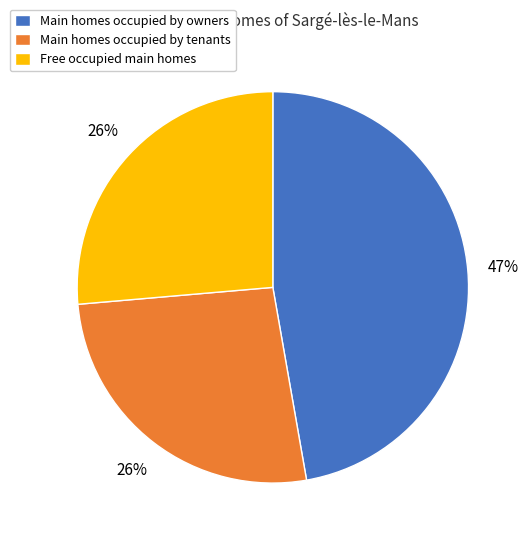

Is the sum of Main homes occupied by owners and Free occupied main homes greater than half?

Yes